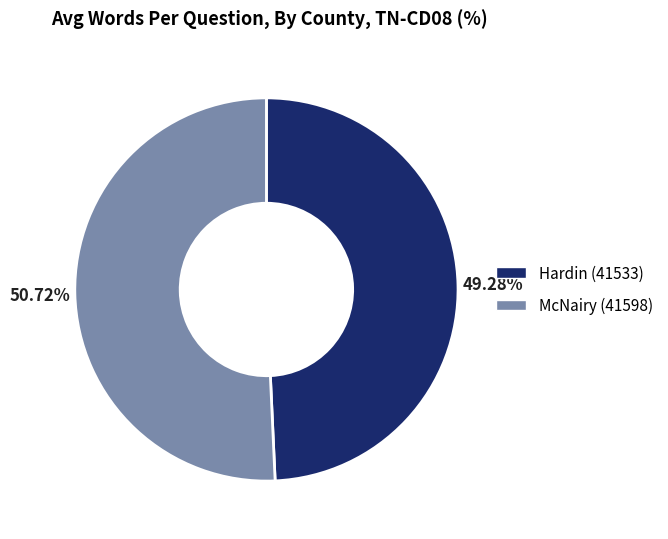

Approximately how many times larger is the value at McNairy (41598) compared to Hardin (41533)?

1.0